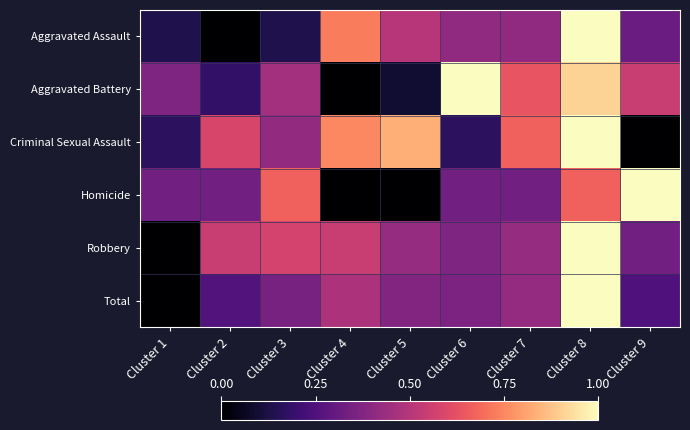

Between Cluster 2 and Cluster 4, which series saw the biggest shift?

Aggravated Assault